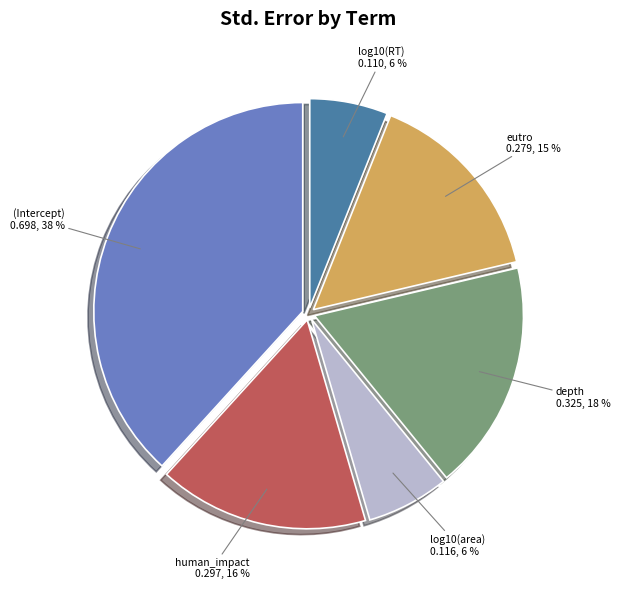

Is human_impact the majority of the pie?

No